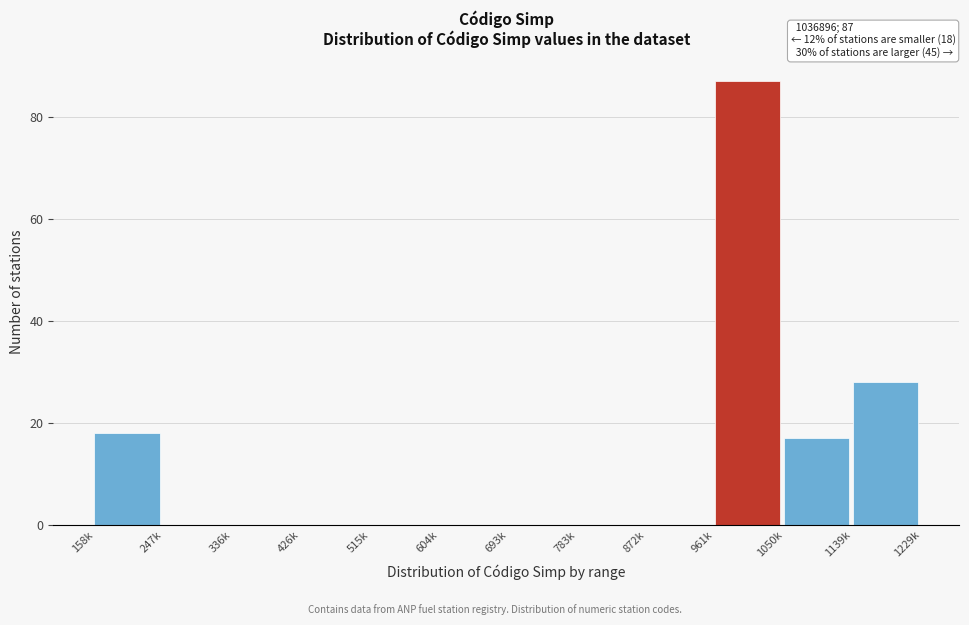

Reading left to right, list all the values displayed in this chart.

158k=18	247k=0	336k=0	426k=0	515k=0	604k=0	693k=0	783k=0	872k=0	961k=87	1050k=17	1139k=28